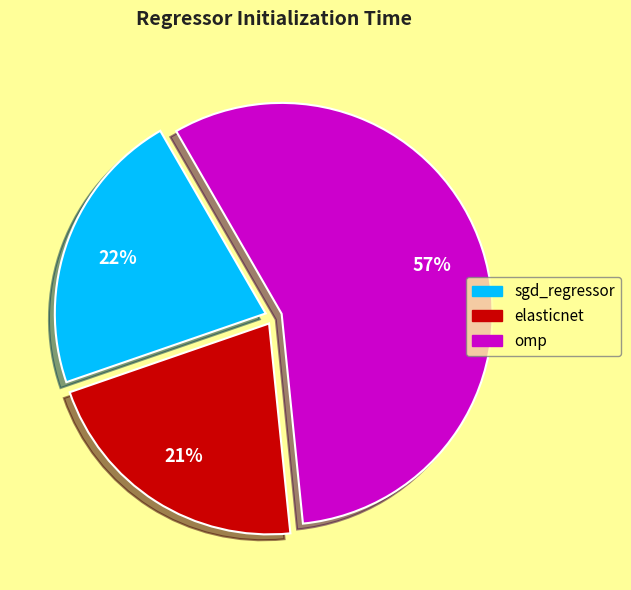

To the nearest percent, what is the combined percentage of elasticnet and omp?

78%